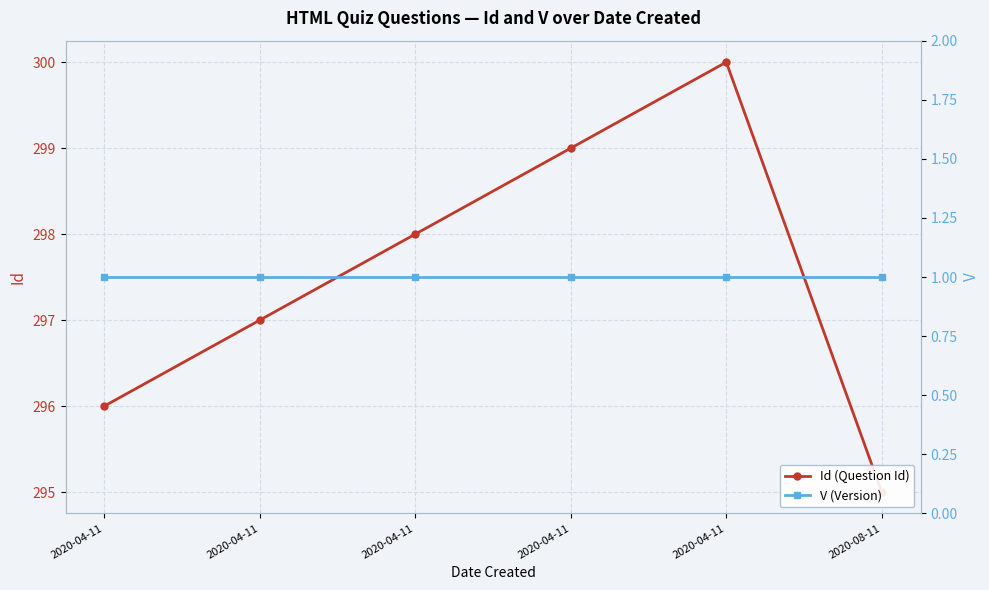

At which label does V (Version) reach its peak?

2020-04-11